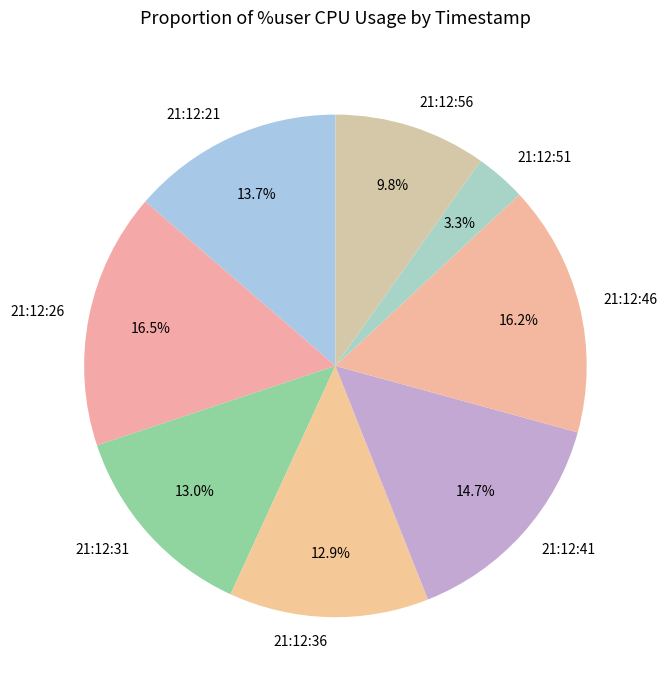

True or false: 21:12:21 accounts for 14% of the total.

True